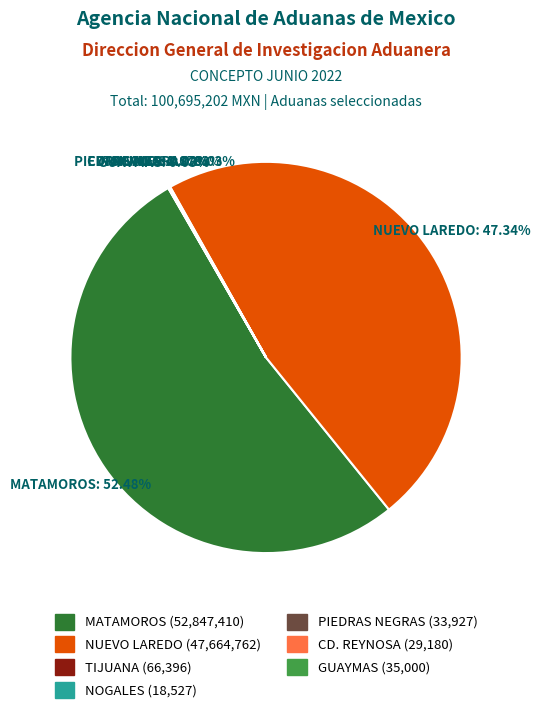

Is there a majority slice in this chart?

Yes